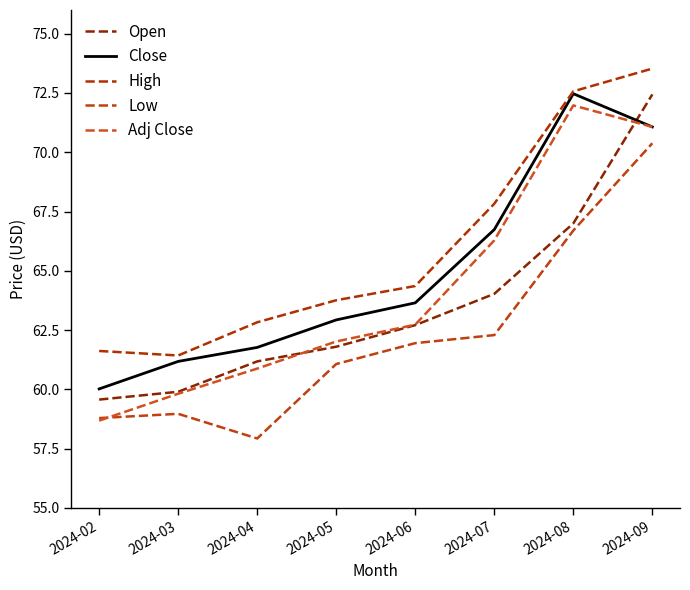

At how many categories does at least one series exceed 66?

3